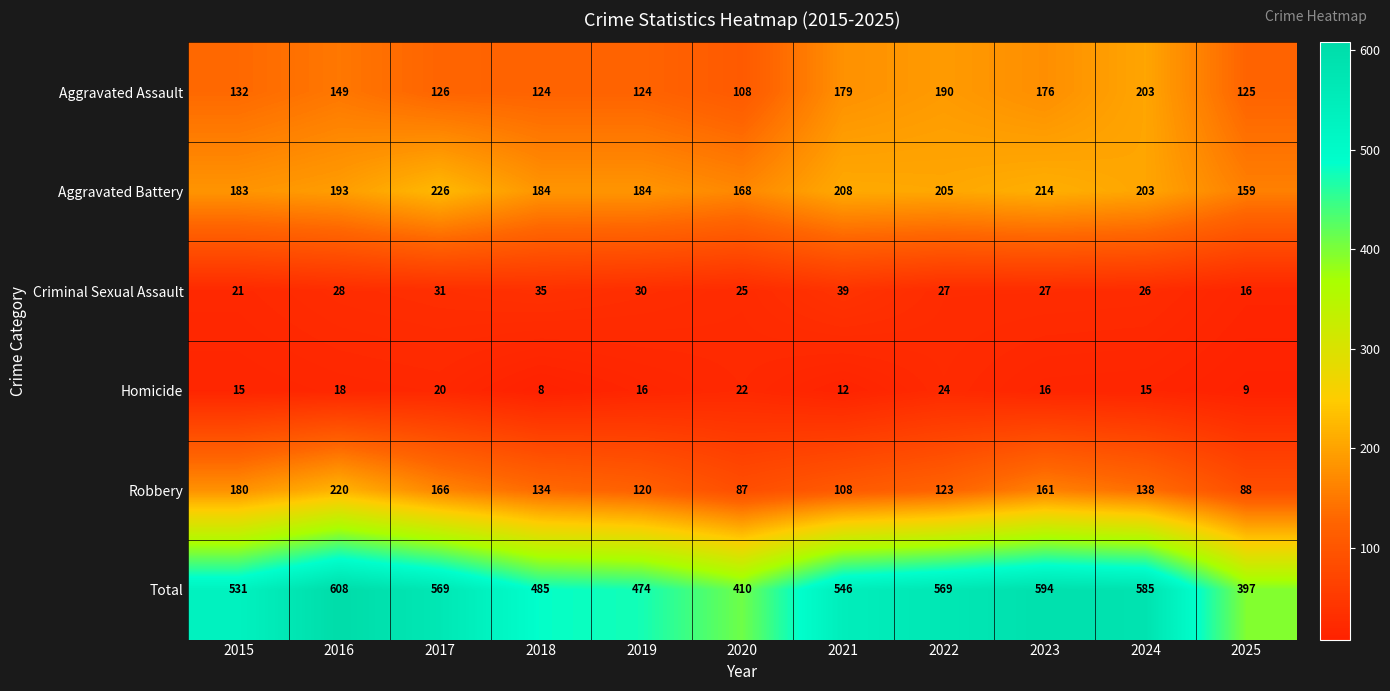

At which label does Homicide first exceed 16?

2016